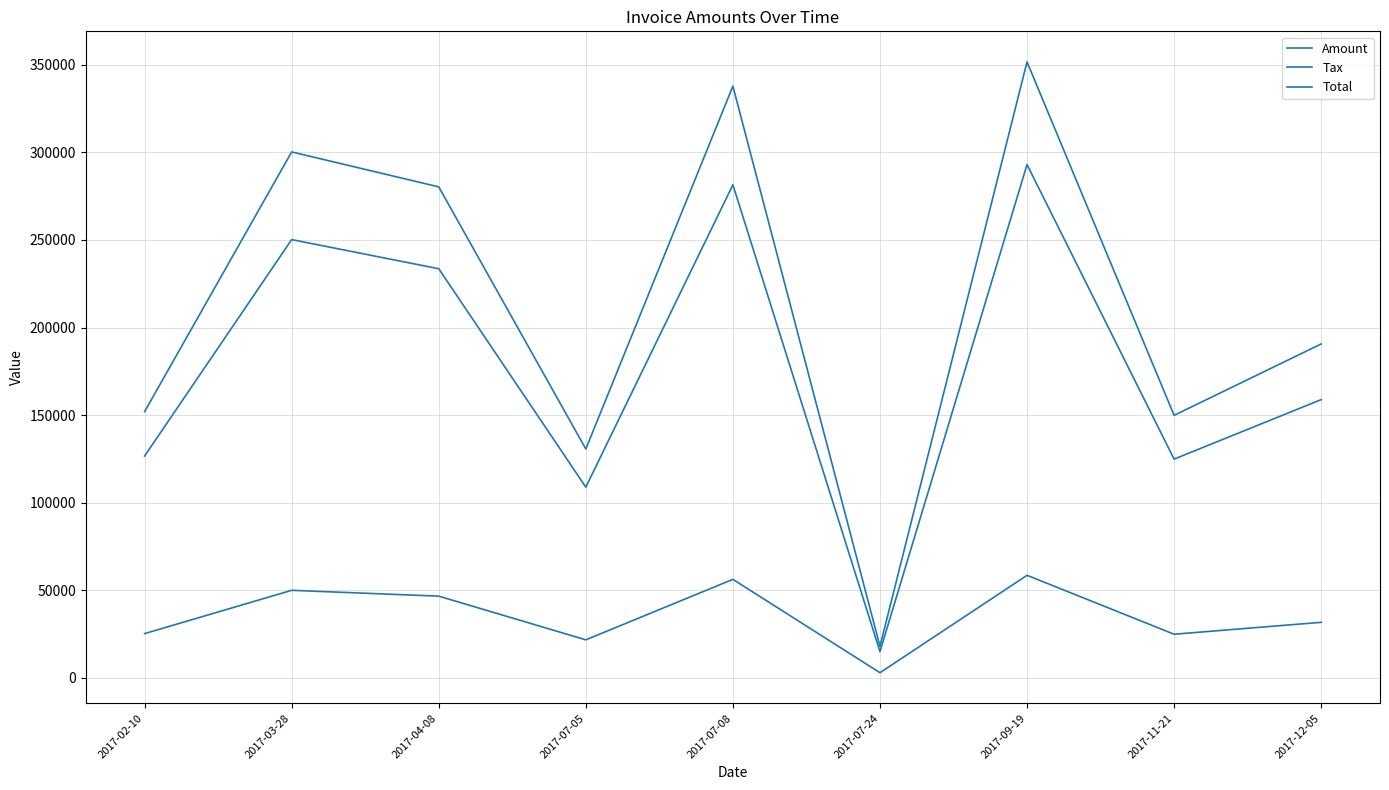

Which category has the lowest value across all series?

2017-07-24